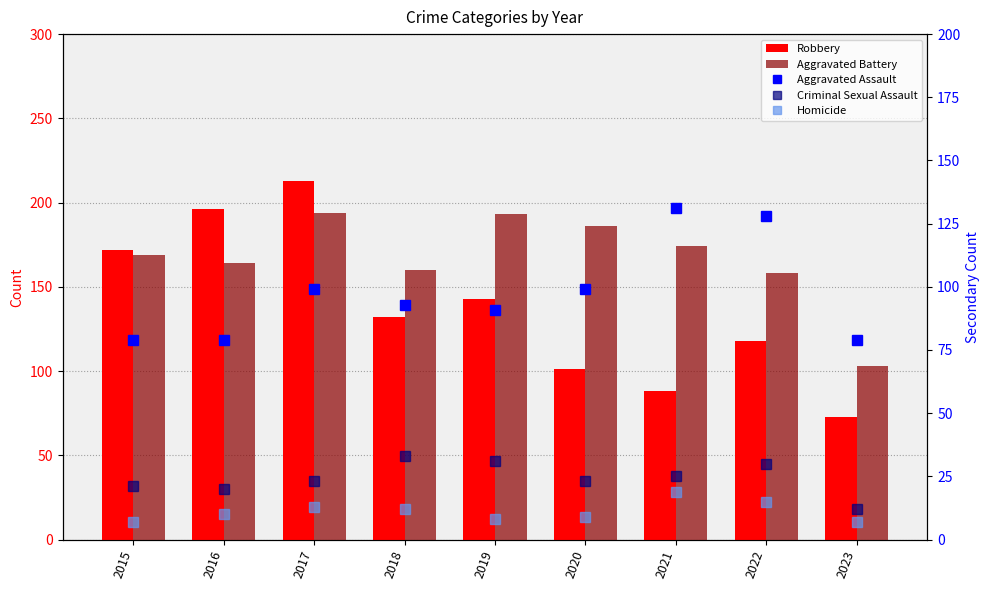

Between 2021 and 2015, which is larger?

2015